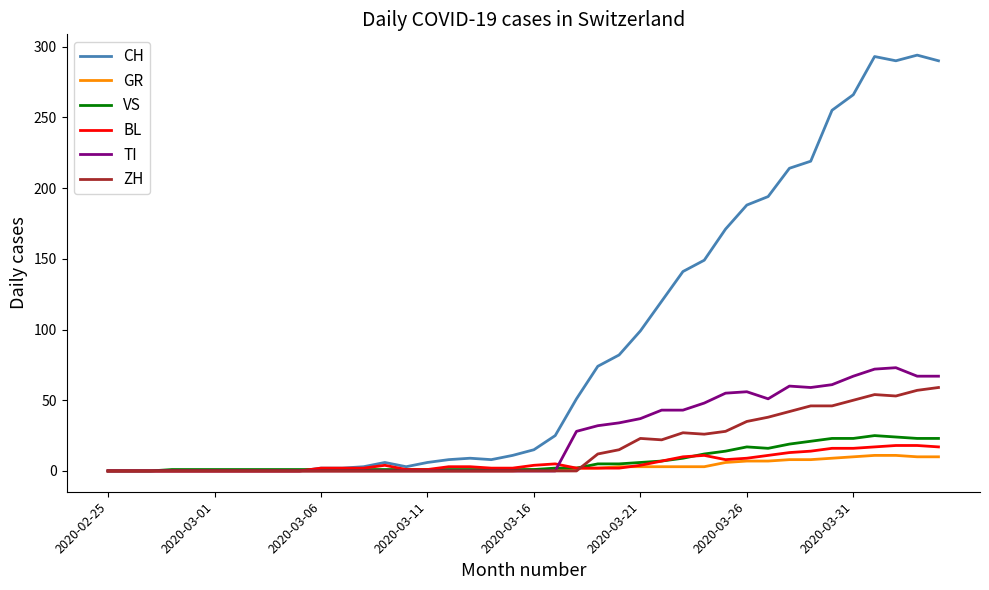

What is the difference between the second highest and second lowest values in the ZH series?

57